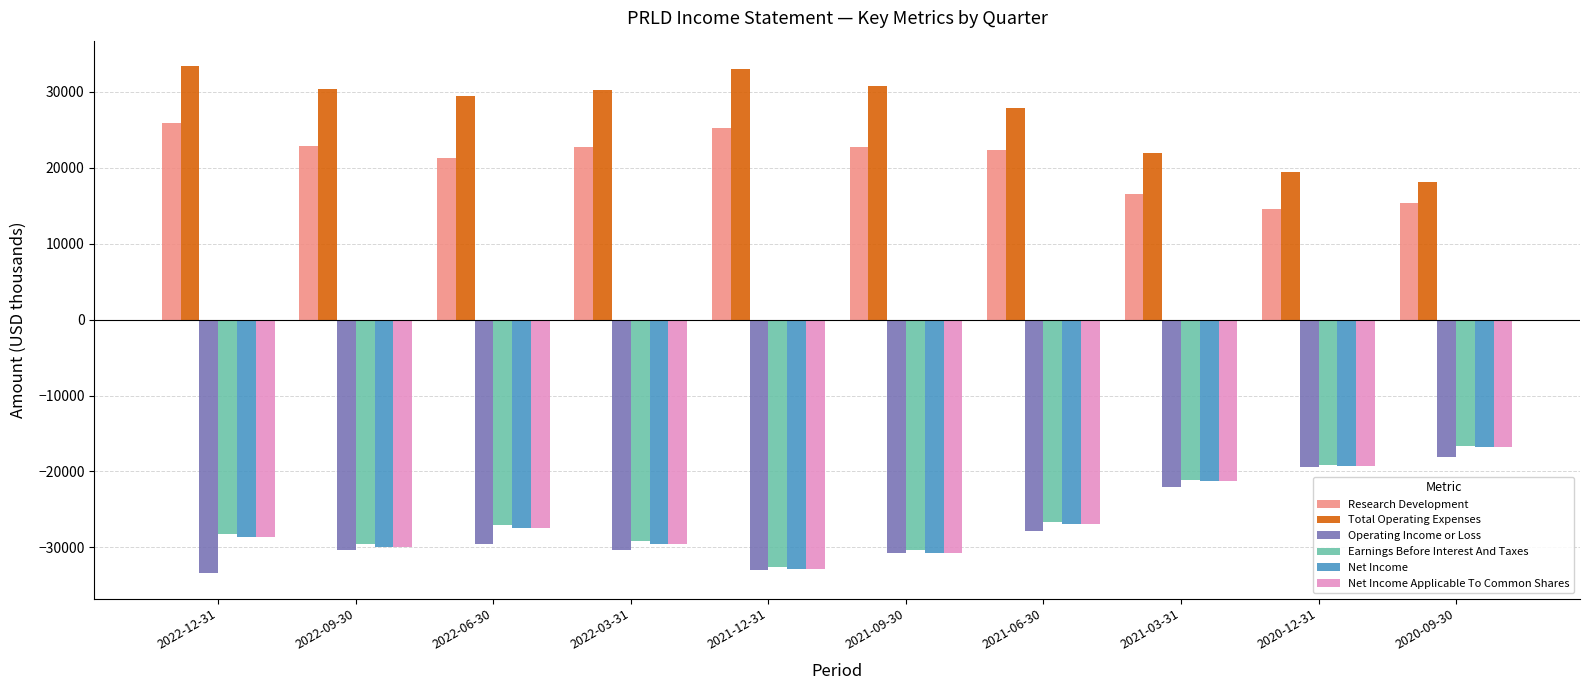

What is the highest value of the Research Development series?

25900